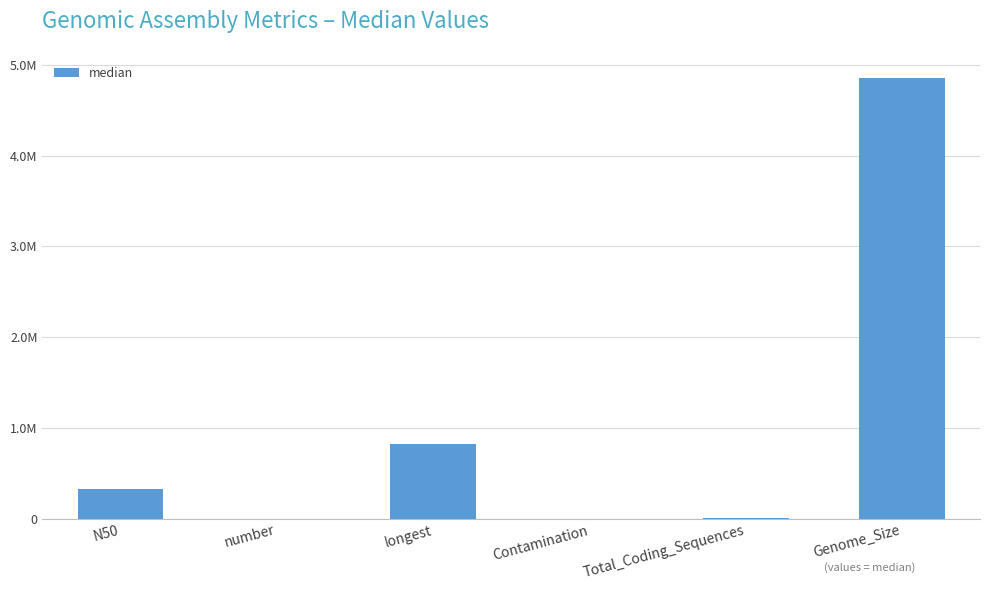

Reading right to left, transcribe all the data shown in this chart.

Genome_Size=4858182.0	Total_Coding_Sequences=4361.0	Contamination=0.4	longest=823840.0	number=69.0	N50=322446.0